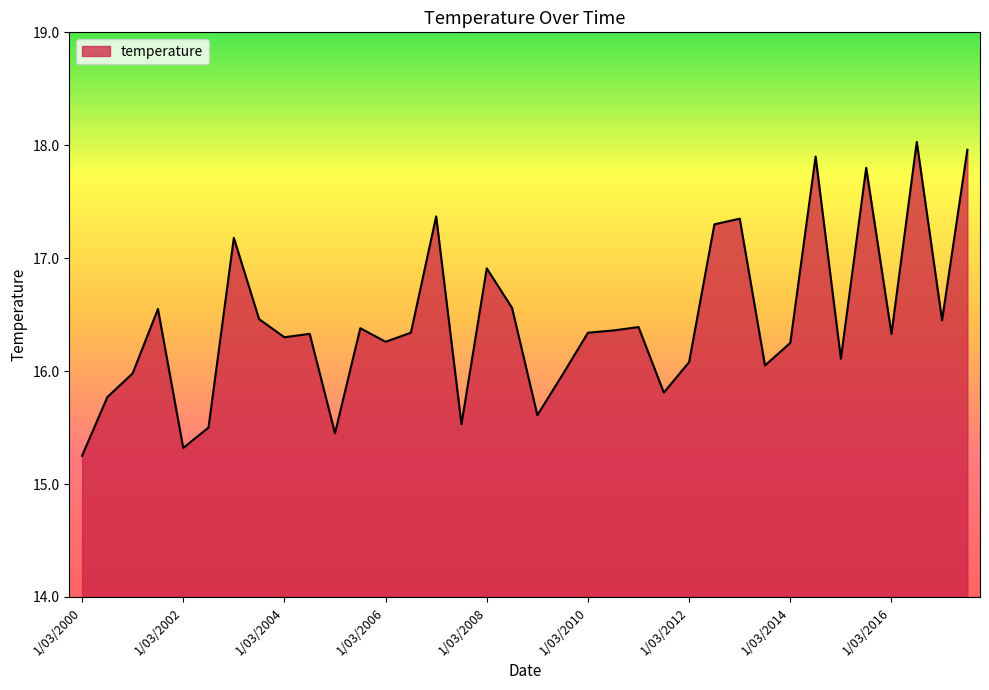

What is the difference between the maximum and minimum values?

2.8